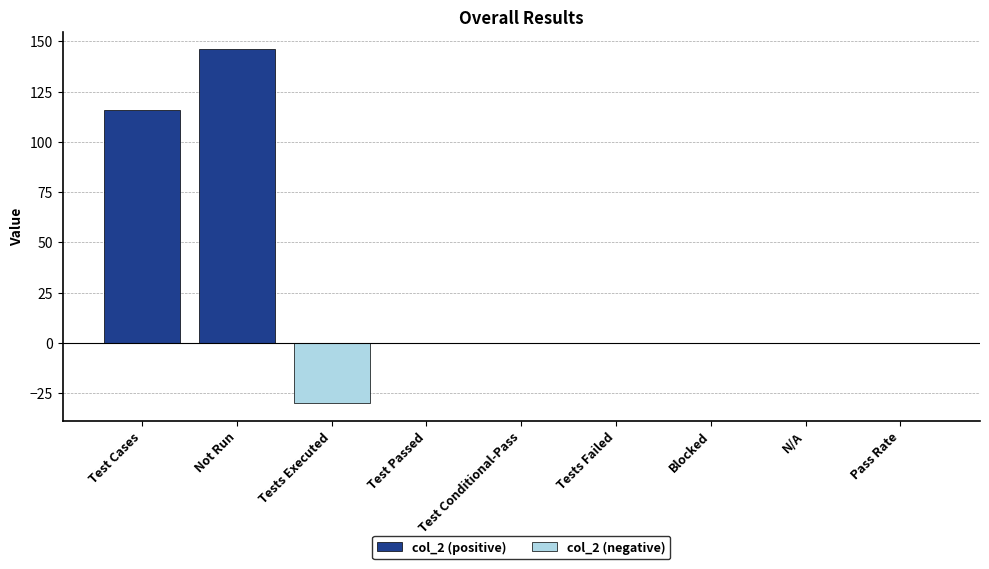

Rank the categories by col_2 (negative) value from highest to lowest.

Test Cases, Not Run, Test Passed, Test Conditional-Pass, Tests Failed, Blocked, N/A, Pass Rate, Tests Executed